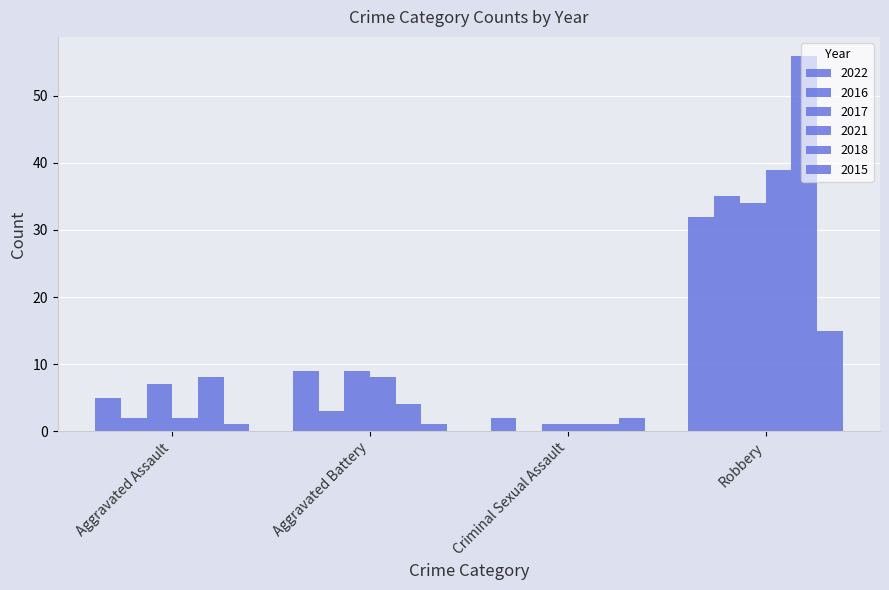

Where does the 2017 series first go above 9?

Robbery